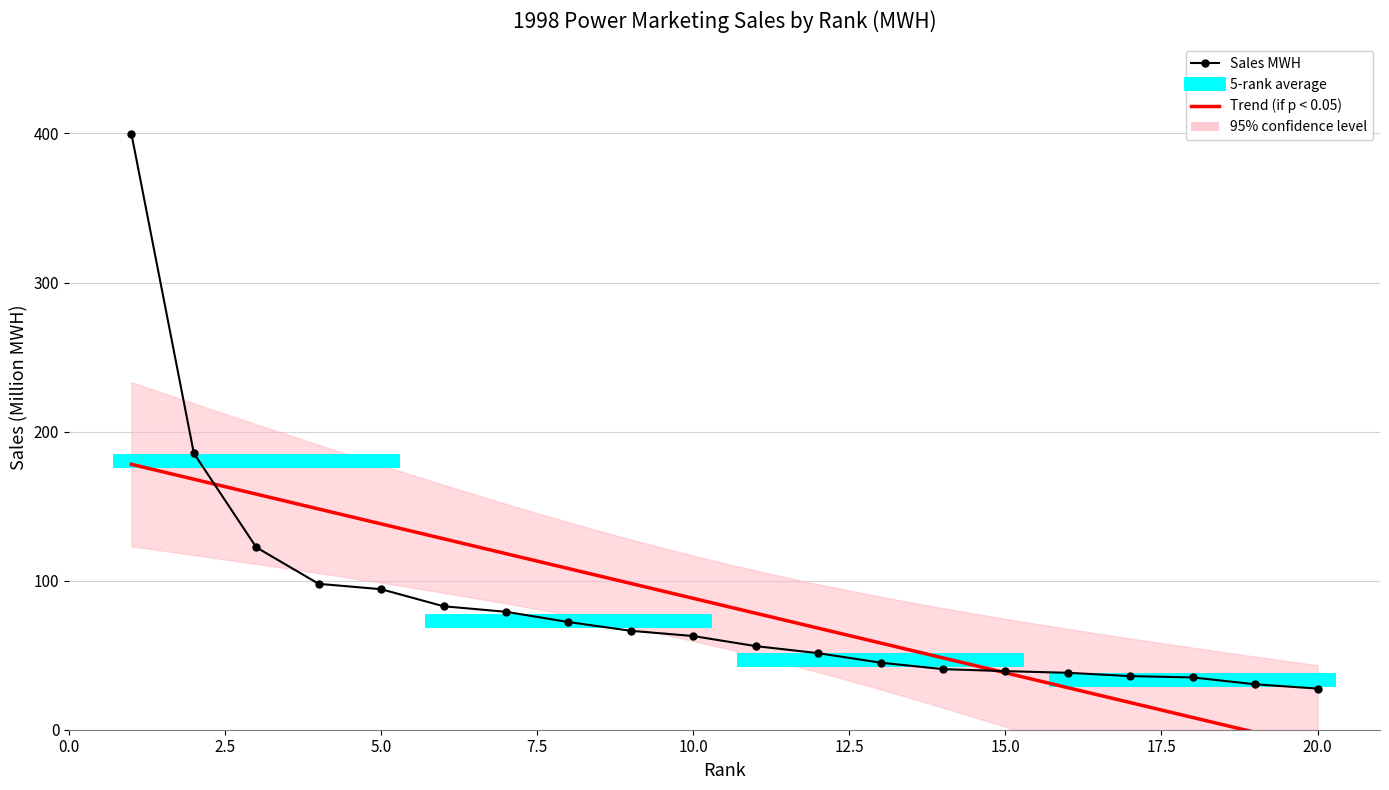

The chart shows a value of 41.5 at 10. True or false?

False